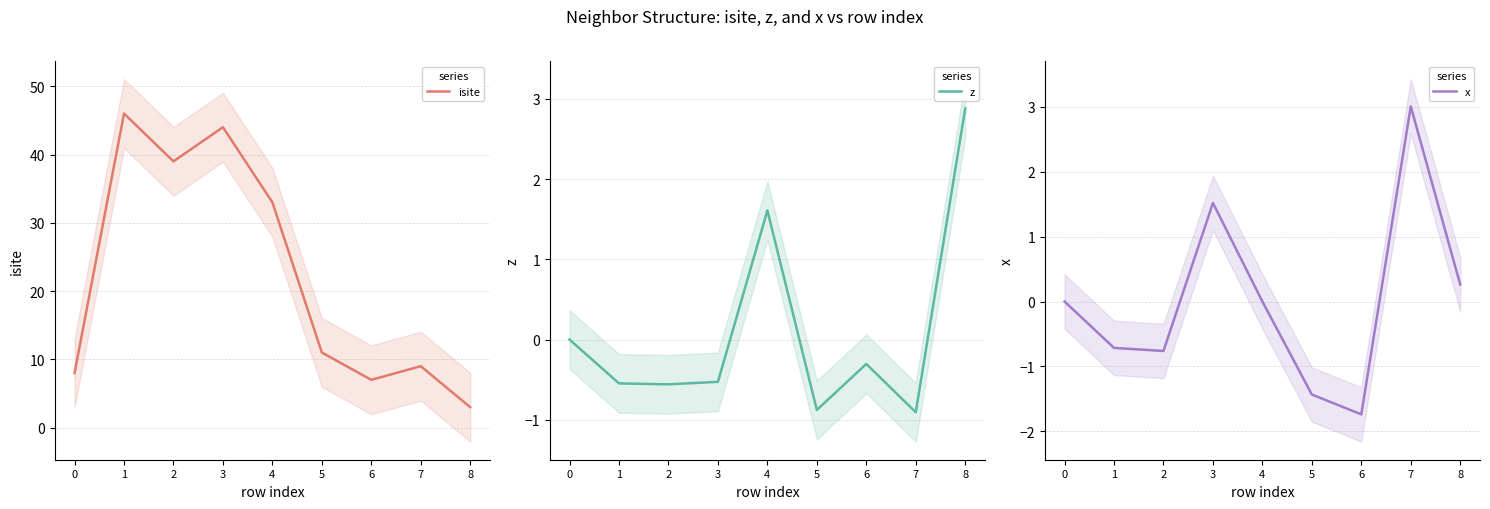

At which label does x first exceed 0?

3